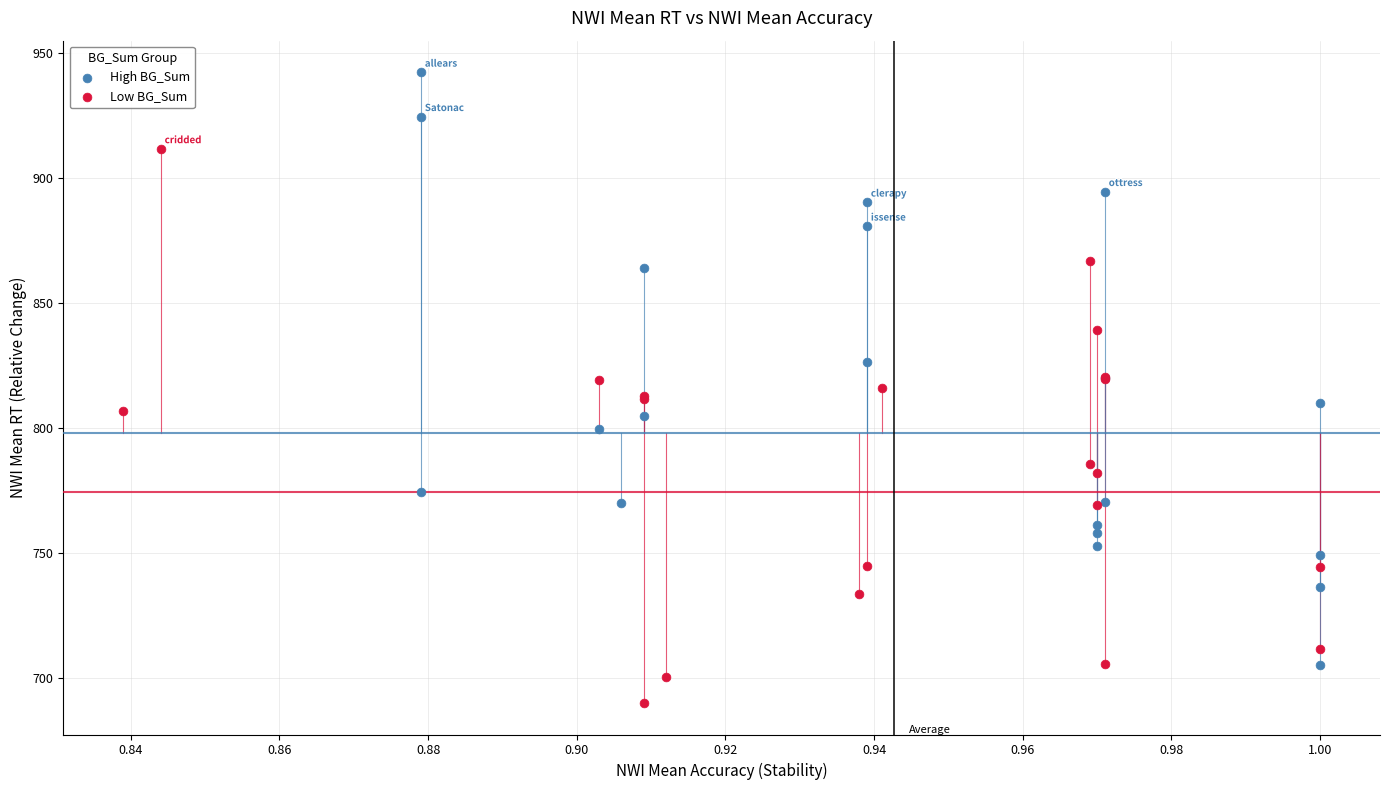

Which series reaches the maximum Y coordinate?

High BG_Sum